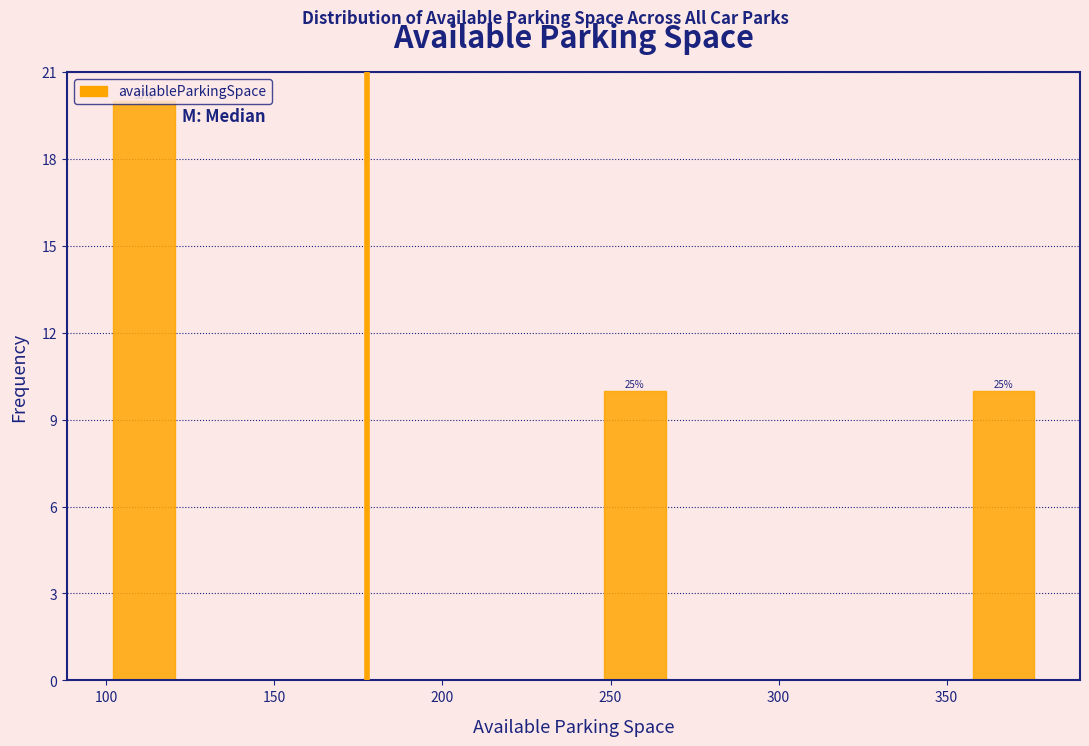

Around what value on the x-axis is the tallest bar? Give the approximate position of its centre, as read against the axis.

110